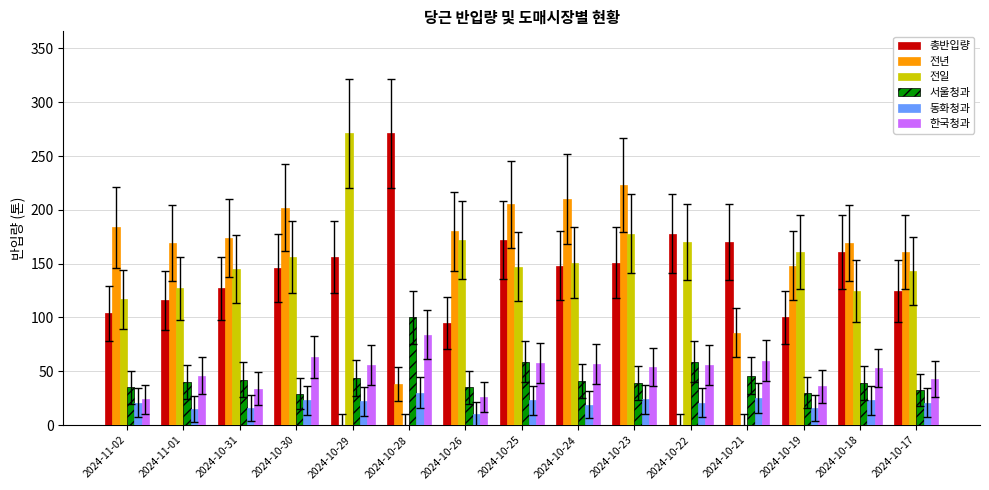

What is the total value across all series at 2024-10-29?

549